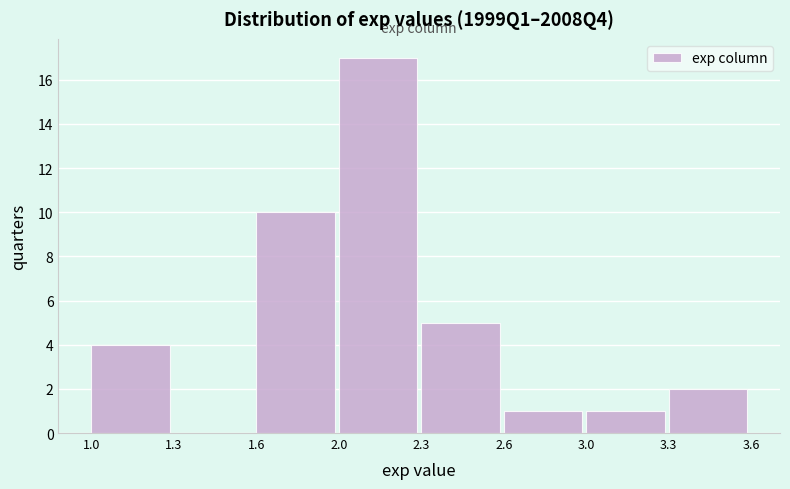

Reading left to right, list all the values displayed in this chart.

1.0=4	1.3=0	1.6=10	2.0=17	2.3=5	2.6=1	3.0=1	3.3=2